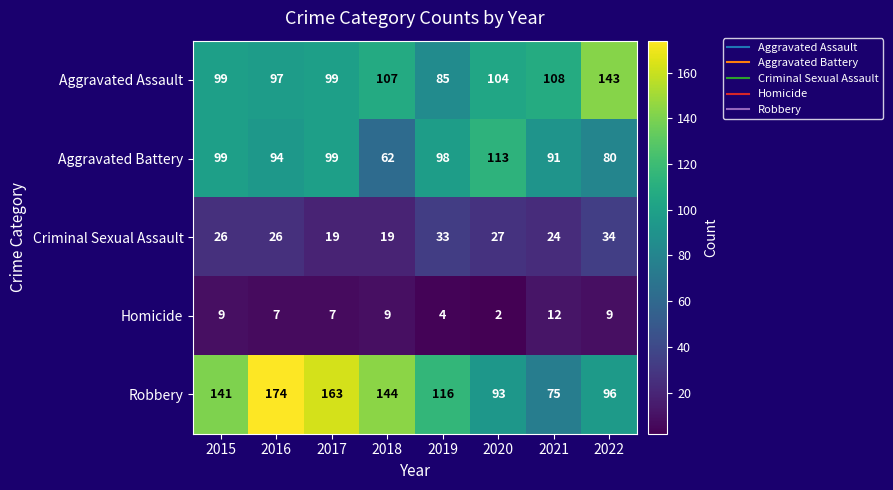

Which category has the lowest value across all series?

2020